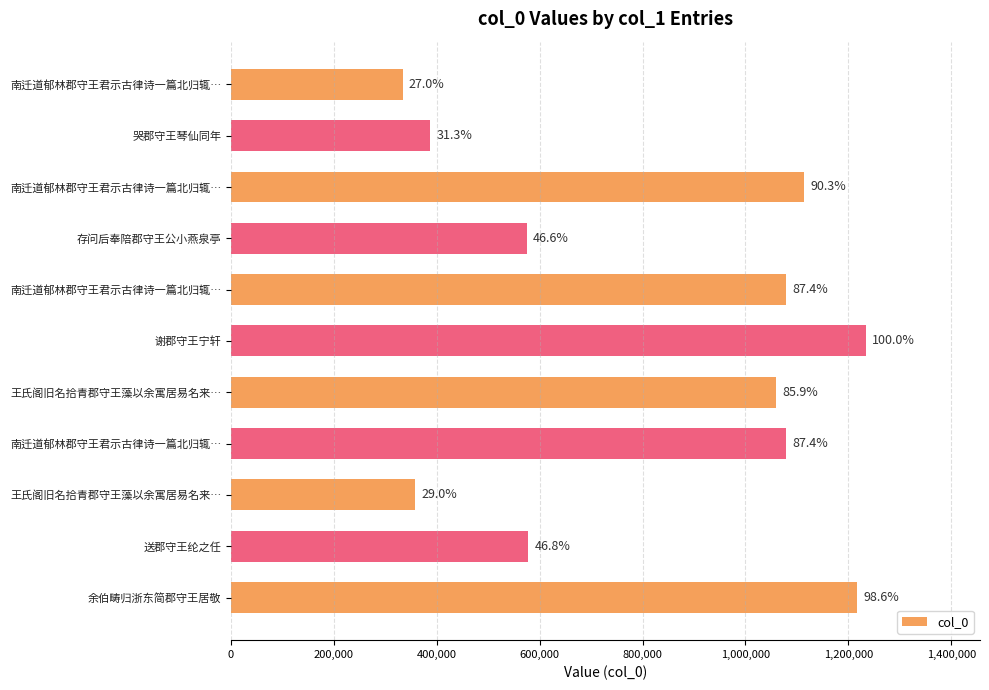

Are the bars horizontal?

Yes